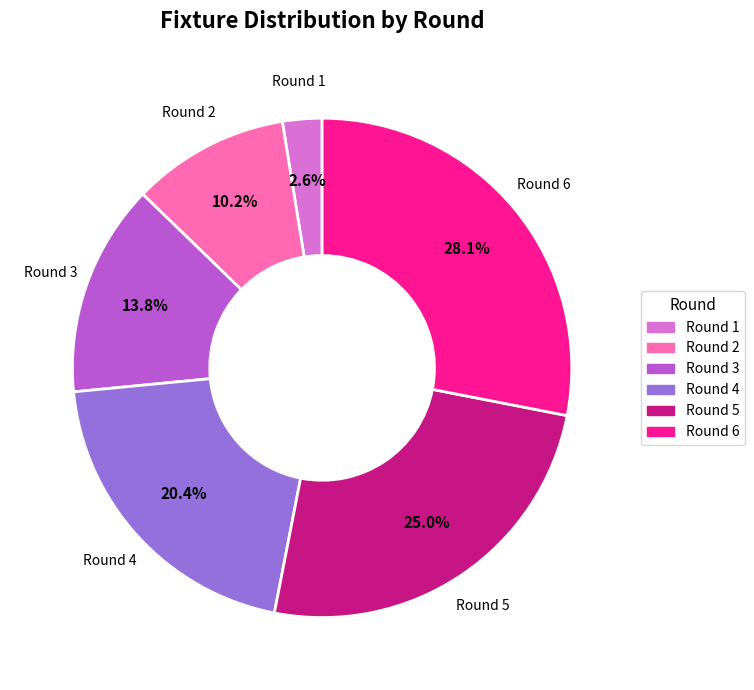

To the nearest percent, what is the difference between the Round 6 and Round 4 slice percentages?

8%